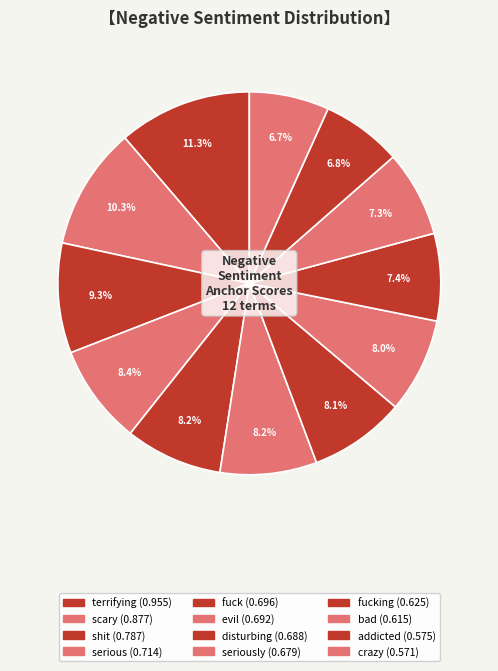

Count the number of slices in the pie.

12